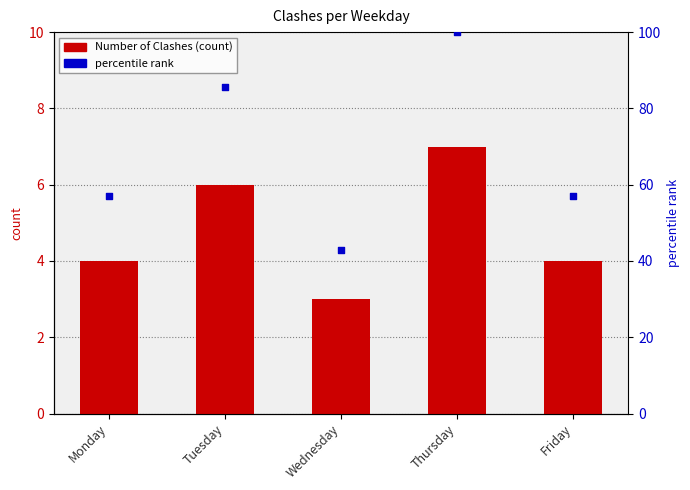

Which series reaches the maximum Y coordinate?

percentile rank within the sample